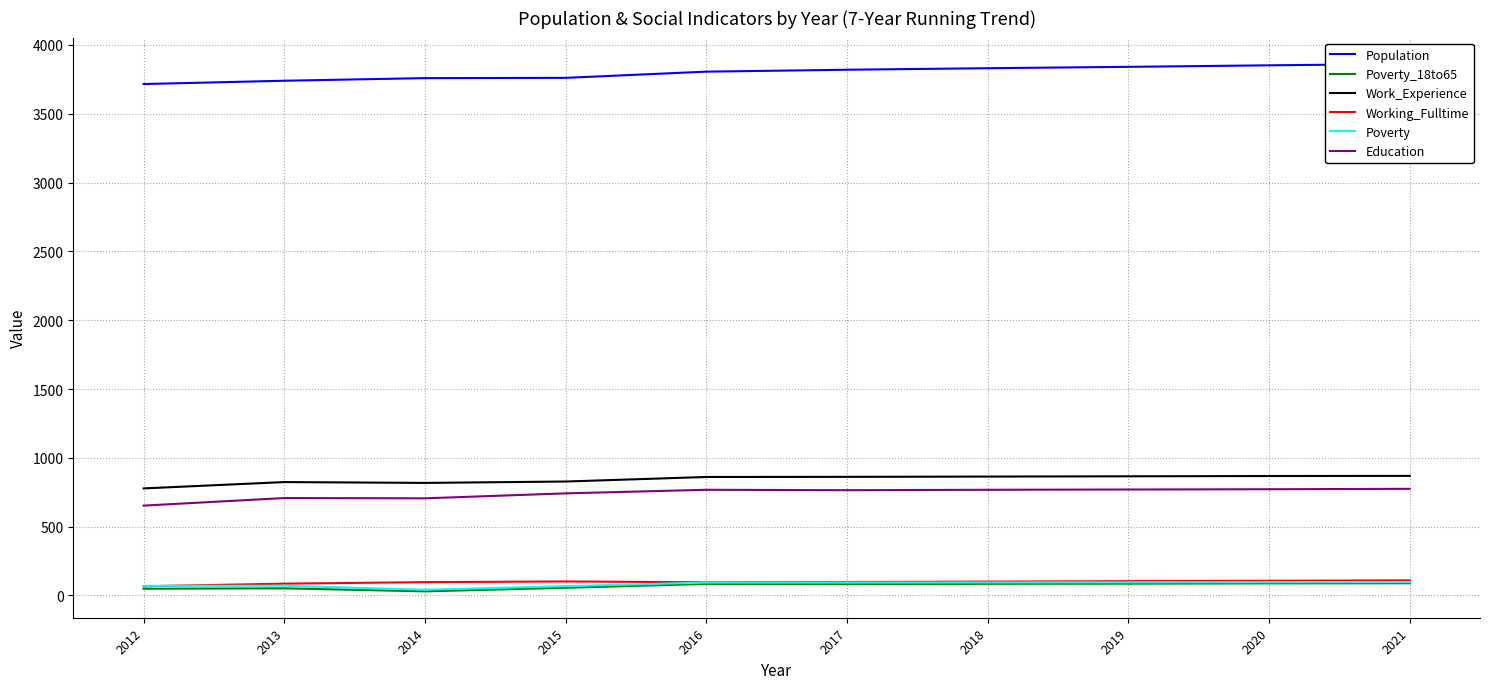

Reading left to right, what are all the values shown in this chart?

Population: 3716	3740	3759	3761	3806	3820	3831	3841	3852	3862
Poverty_18to65: 49	52	30	56	84	83	85	86	88	89
Work_Experience: 778	824	818	828	861	862	864	866	868	869
Working_Fulltime: 67	86	97	102	96	98	101	104	107	110
Poverty: 70	71	42	68	94	94	95	96	97	98
Education: 653	708	706	742	768	765	768	770	772	775